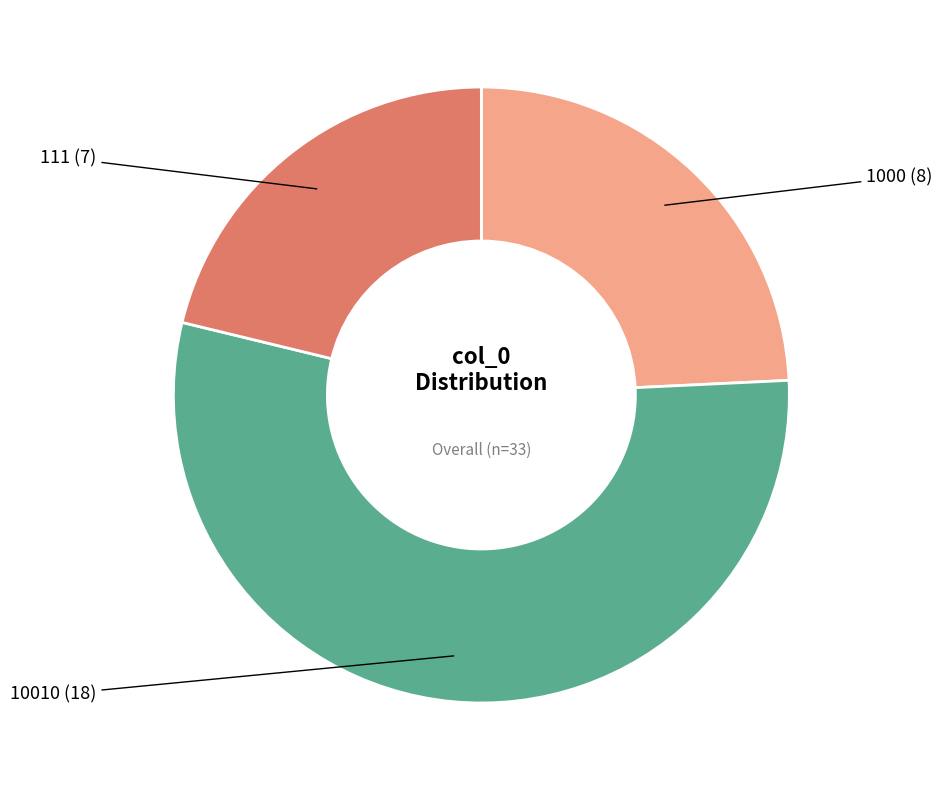

True or false: 111 accounts for 9% of the total.

False